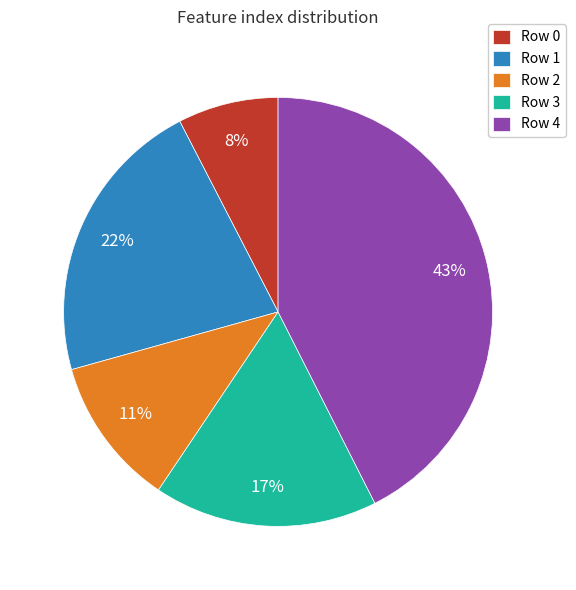

To the nearest percent, what is the average slice percentage?

20%